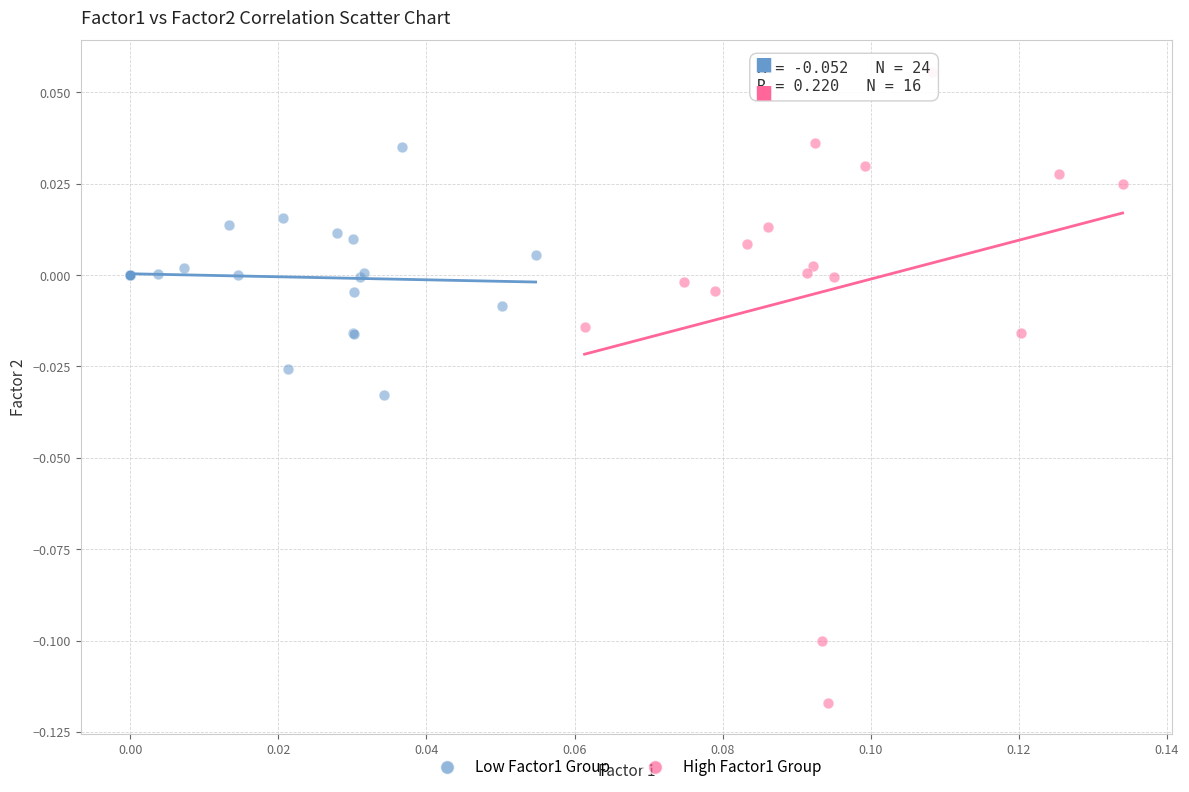

Which series has the widest spread of Y values?

High Factor1 Group